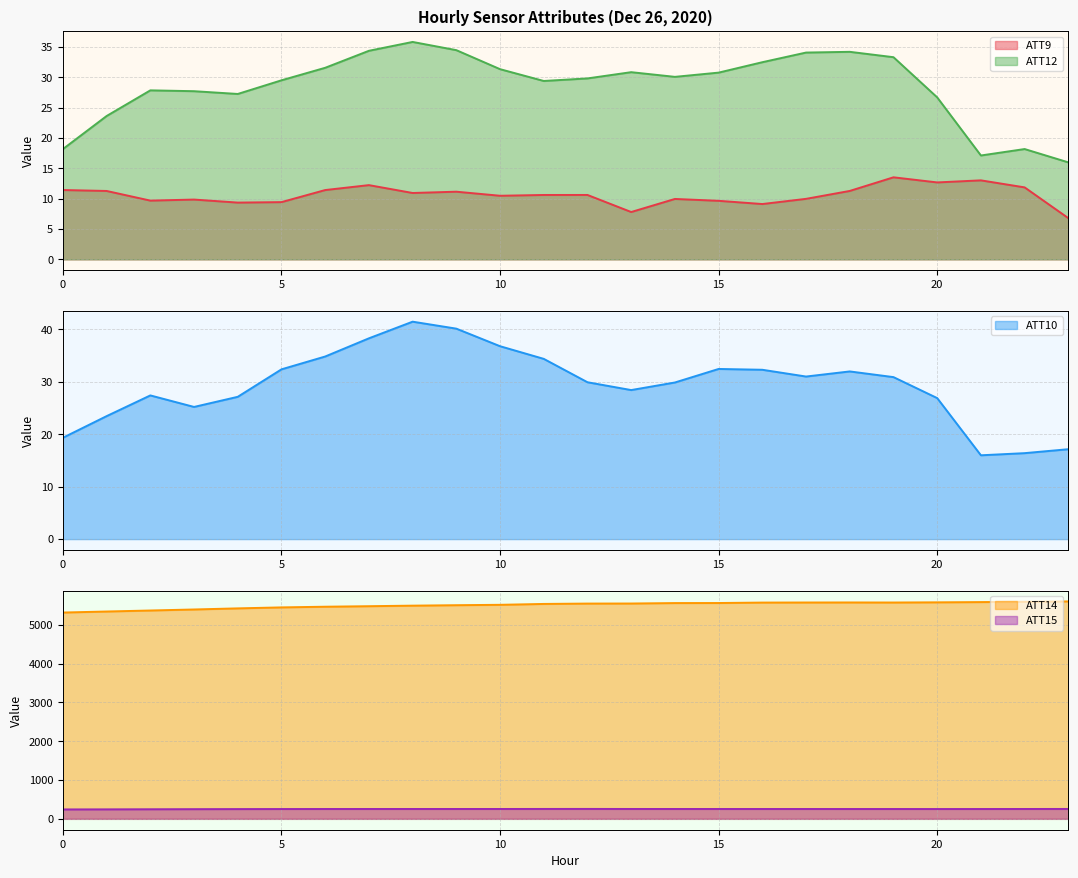

Reading left to right, transcribe all the data shown in this chart.

ATT9: 11.4	11.3	9.7	9.9	9.4	9.4	11.4	12.2	10.9	11.2	10.5	10.6	10.6	7.8	10.0	9.6	9.1	10.0	11.3	13.5	12.7	13.0	11.9	6.8
ATT10: 19.3	23.4	27.4	25.2	27.1	32.4	34.8	38.3	41.5	40.1	36.8	34.4	29.9	28.4	29.9	32.4	32.3	31.0	32.0	30.9	26.9	16.0	16.4	17.1
ATT12: 18.2	23.6	27.8	27.7	27.3	29.5	31.6	34.4	35.8	34.5	31.3	29.4	29.8	30.8	30.1	30.8	32.5	34.1	34.2	33.3	26.7	17.1	18.2	16.0
ATT14: 5315.9	5342.2	5368.3	5394.6	5423.1	5448.4	5465.7	5479.0	5493.1	5504.9	5514.8	5537.3	5546.7	5548.3	5559.6	5561.1	5572.4	5574.3	5575.4	5574.0	5578.6	5585.0	5592.4	5602.3
ATT15: 242.7	244.6	247.2	249.7	251.7	253.0	253.9	254.2	254.4	254.4	254.4	255.2	255.8	254.6	254.3	254.1	253.9	254.0	253.6	253.7	253.1	253.6	254.3	255.2